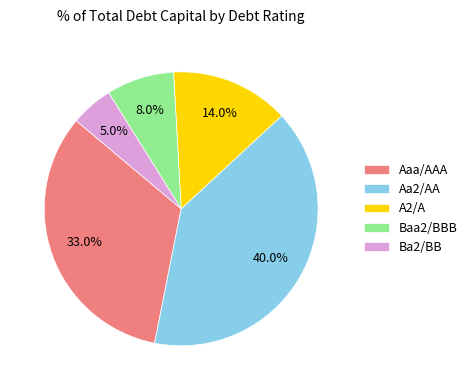

Is there a majority slice in this chart?

No